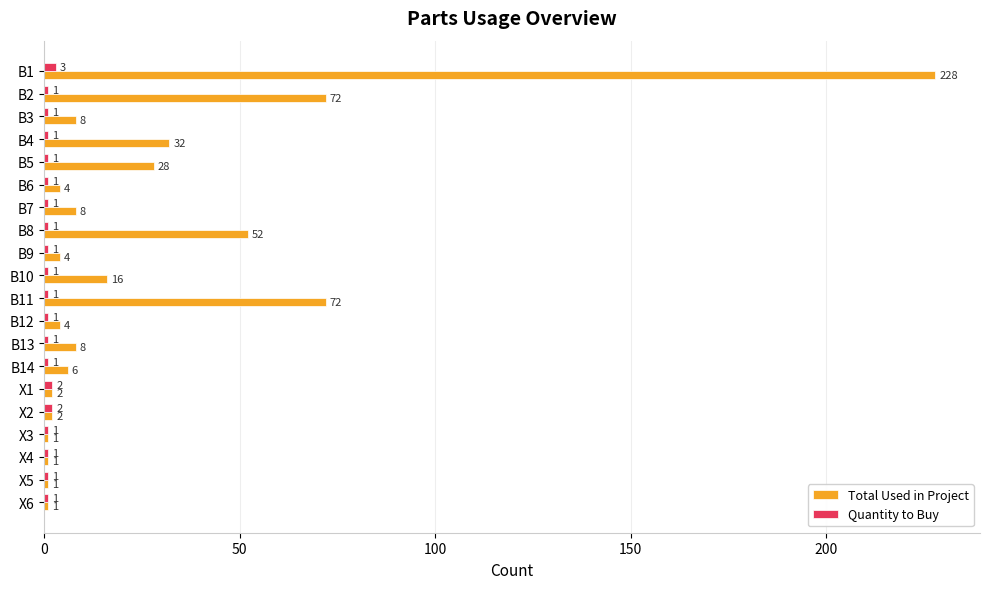

Rank the series by their average value, from highest to lowest.

Total Used in Project, Quantity to Buy